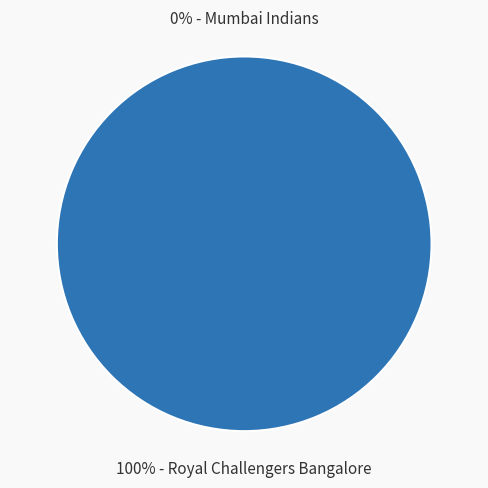

Which slice is the largest?

Royal Challengers Bangalore